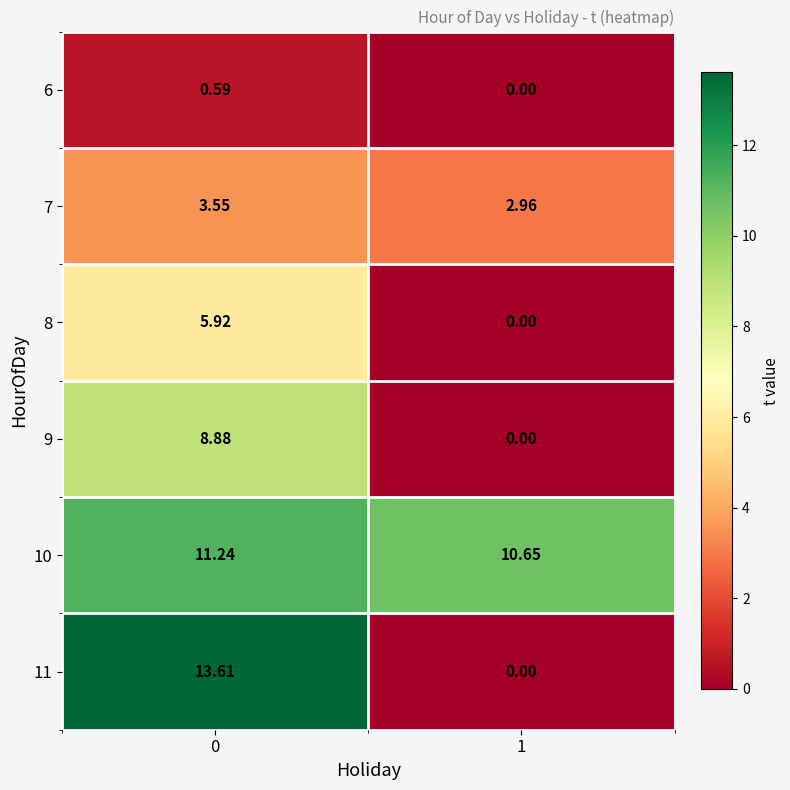

Is the value of 9 at 0 greater than the value of 6 at 0?

Yes